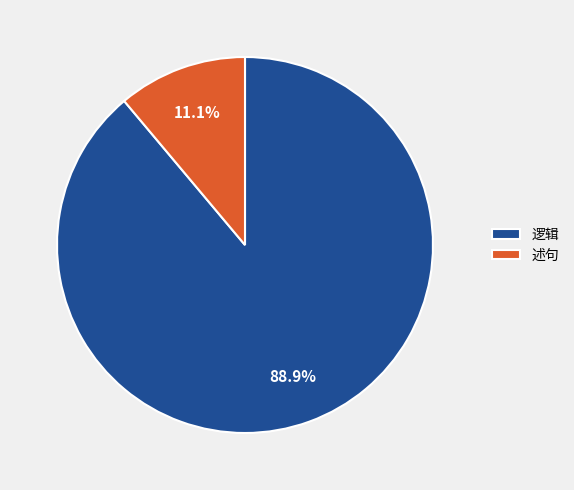

To the nearest percent, what is the difference between the 逻辑 and 述句 slice percentages?

78%